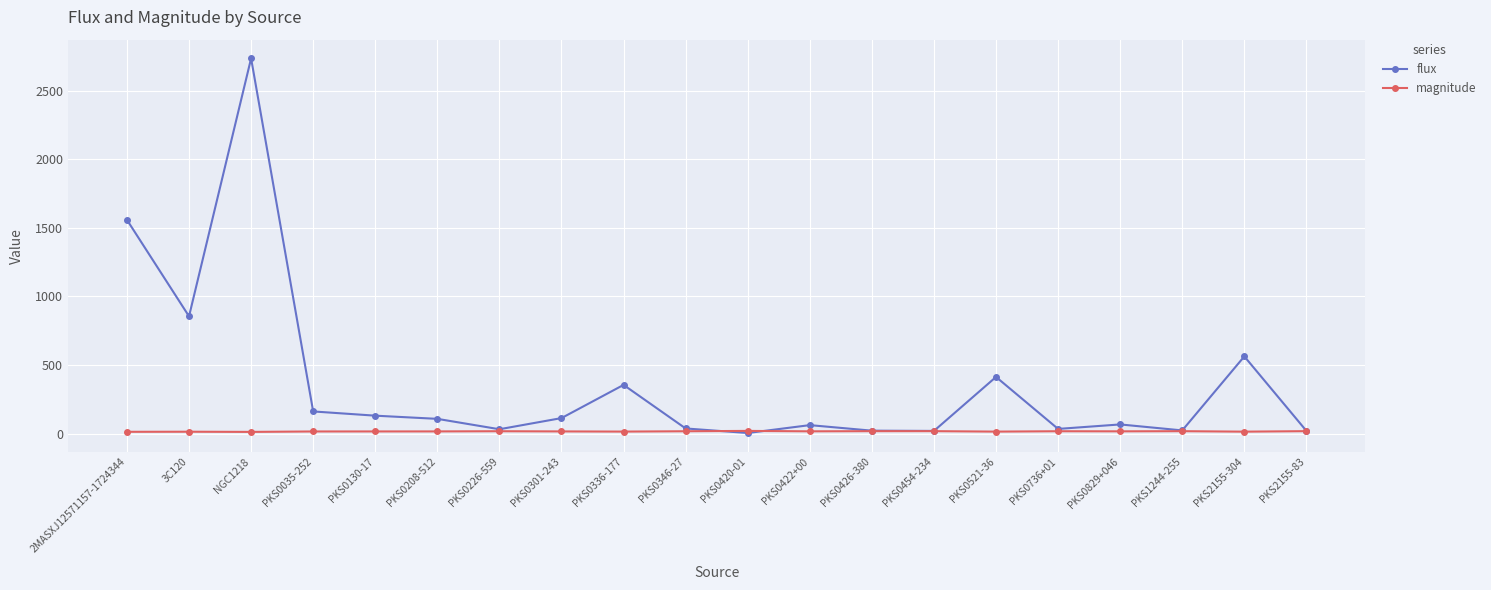

Where is the first local maximum for flux?

NGC1218